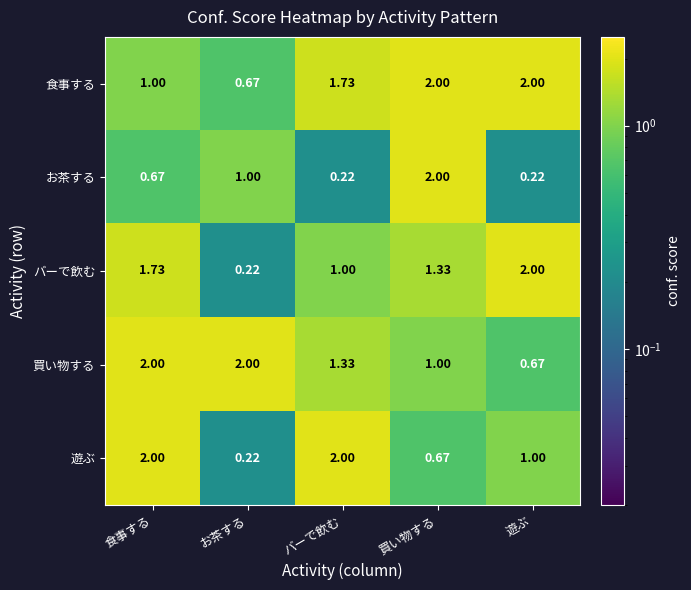

Between 食事する and お茶する, which series saw the biggest shift?

遊ぶ